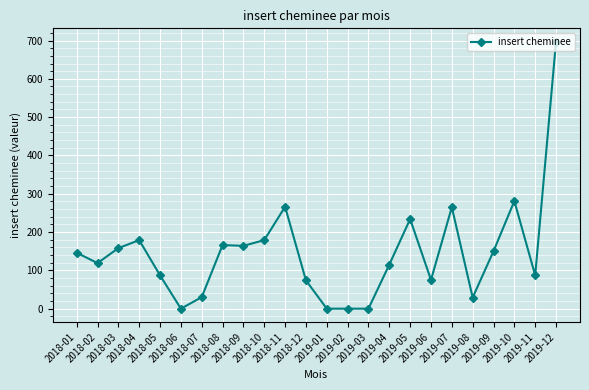

How many series are shown in this chart?

1